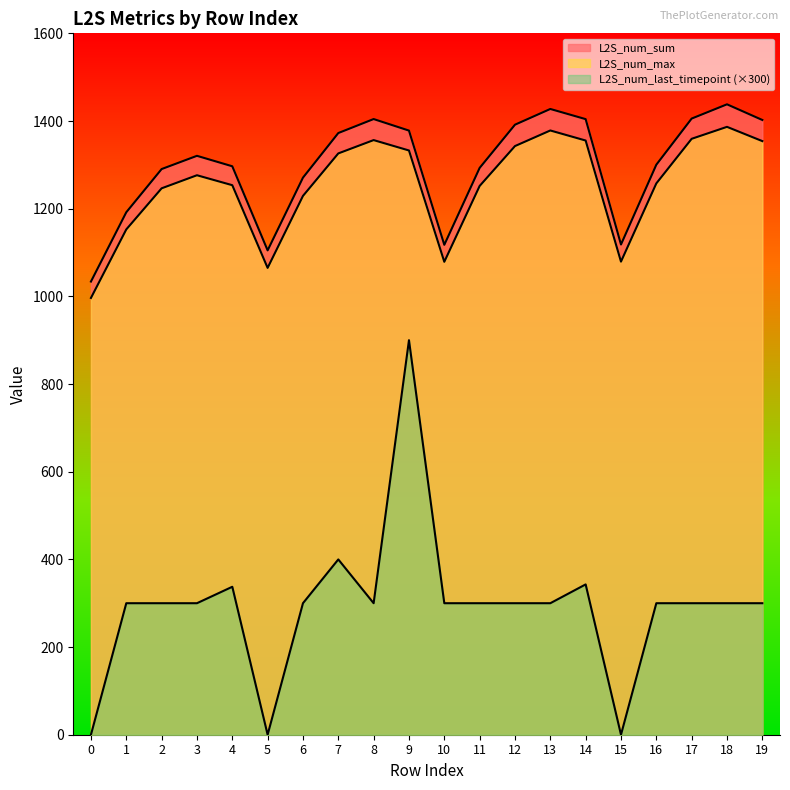

What is the difference between the highest and lowest values at 2?

990.4